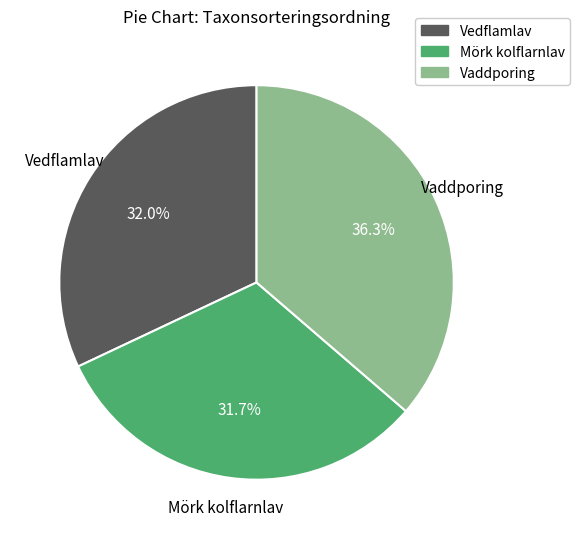

Combined, do Vedflamlav and Vaddporing account for over 50%?

Yes